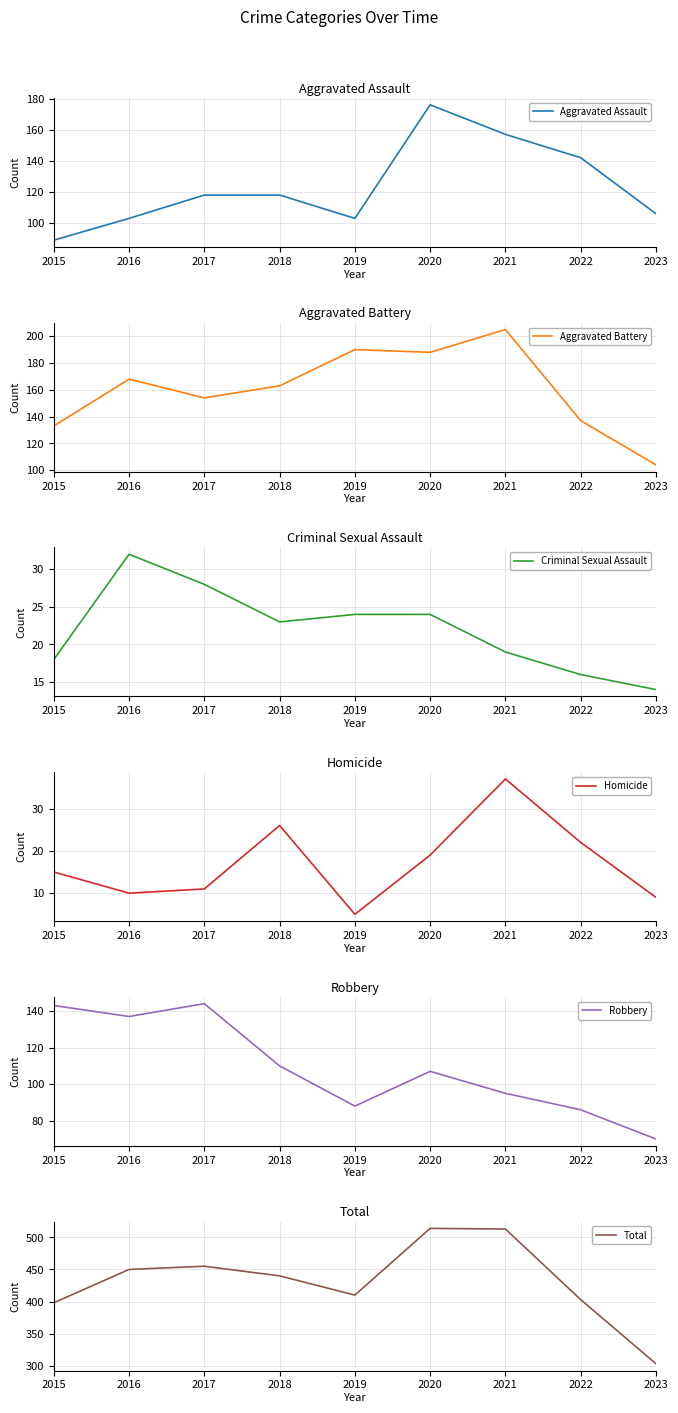

True or false: Homicide has more than 2 points higher than both neighbors.

False